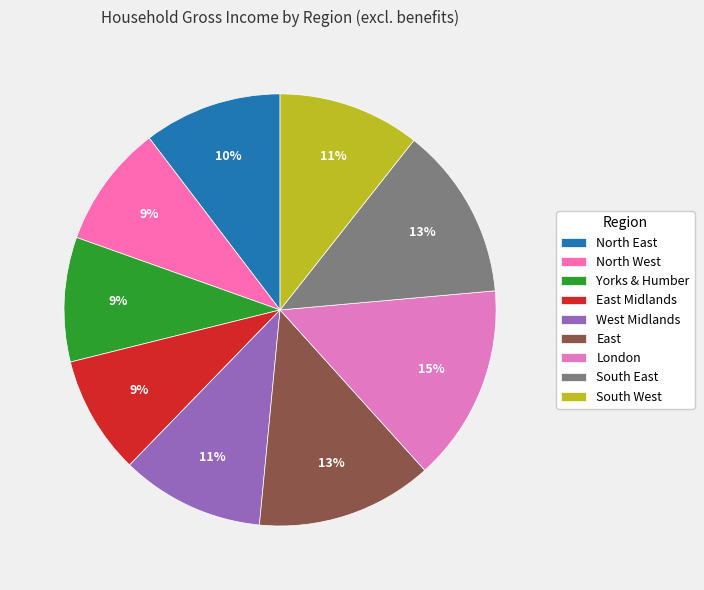

How much of the chart is everything except Yorks & Humber?

90.7%